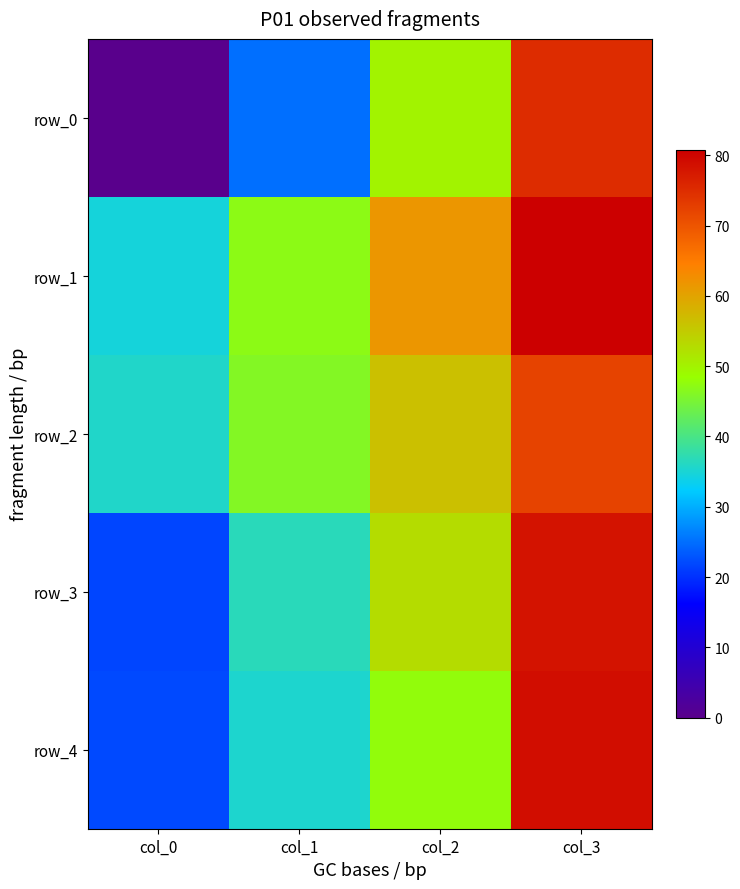

What is the difference between the row_1 values at col_2 and col_3?

19.2